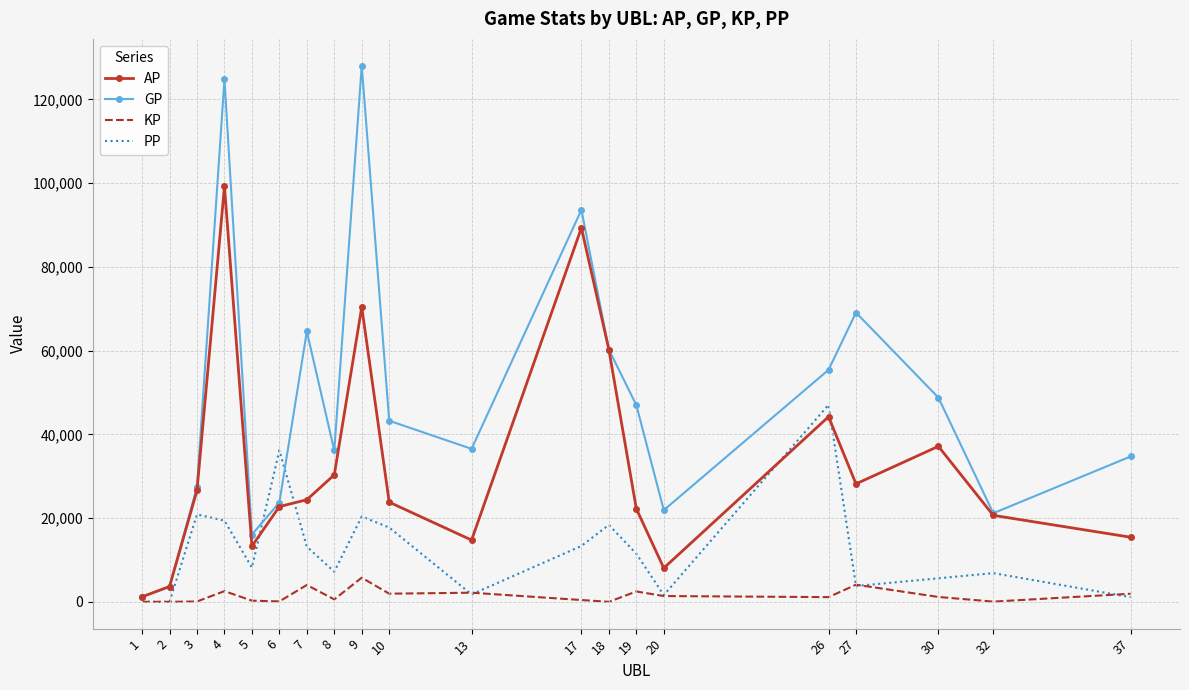

Rank the series by their average value, from highest to lowest.

GP, AP, PP, KP